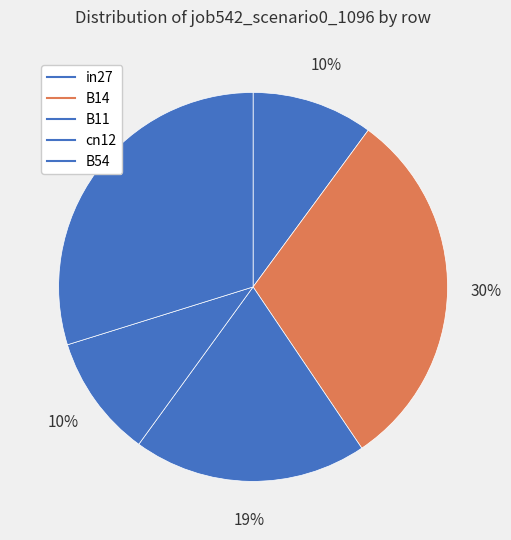

How many segments does this pie chart have?

5